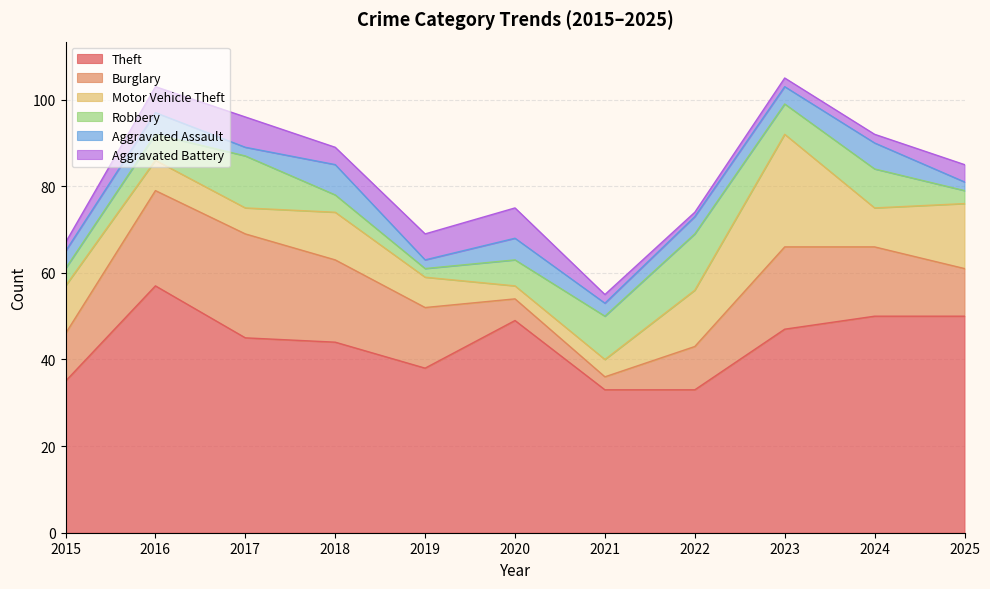

Where does the Robbery series first go above 6?

2017